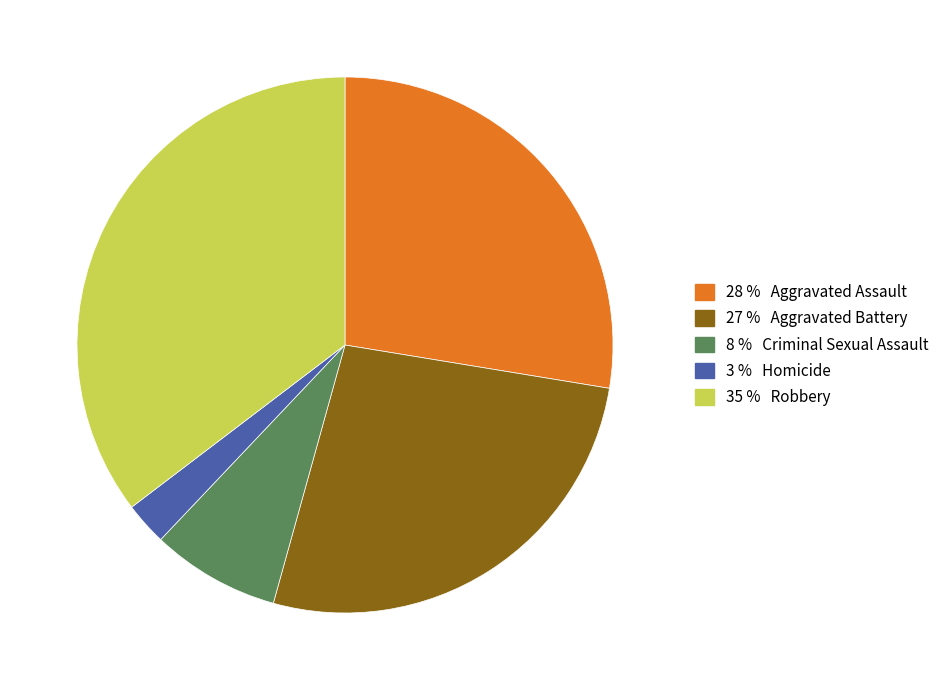

Is there a majority slice in this chart?

No